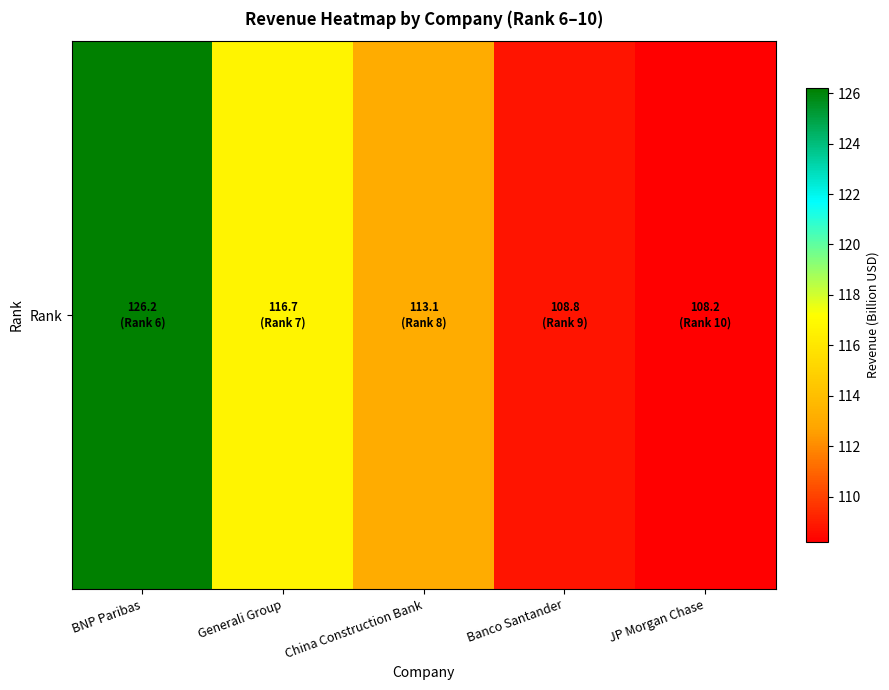

Reading left to right, what are all the values shown in this chart?

BNP Paribas=126.2	Generali Group=116.7	China Construction Bank=113.1	Banco Santander=108.8	JP Morgan Chase=108.2